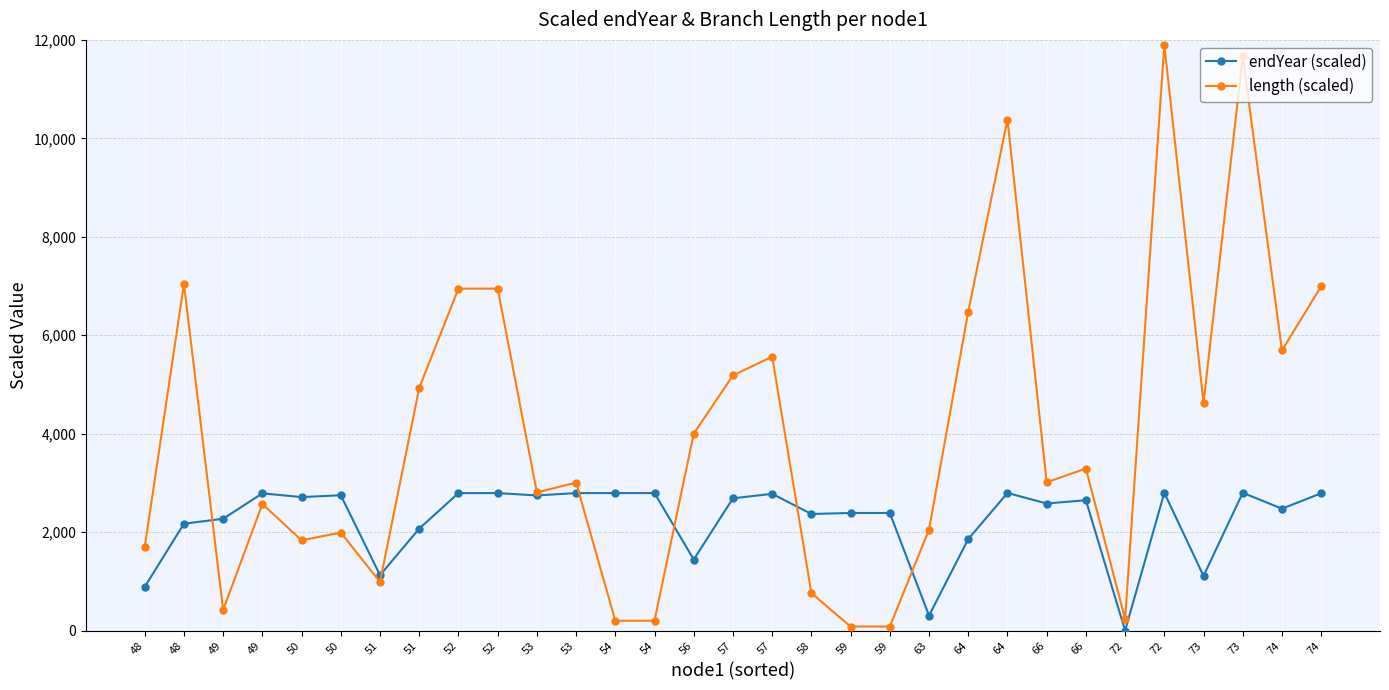

Is it true that length (scaled) equals 200.9 at 54?

True